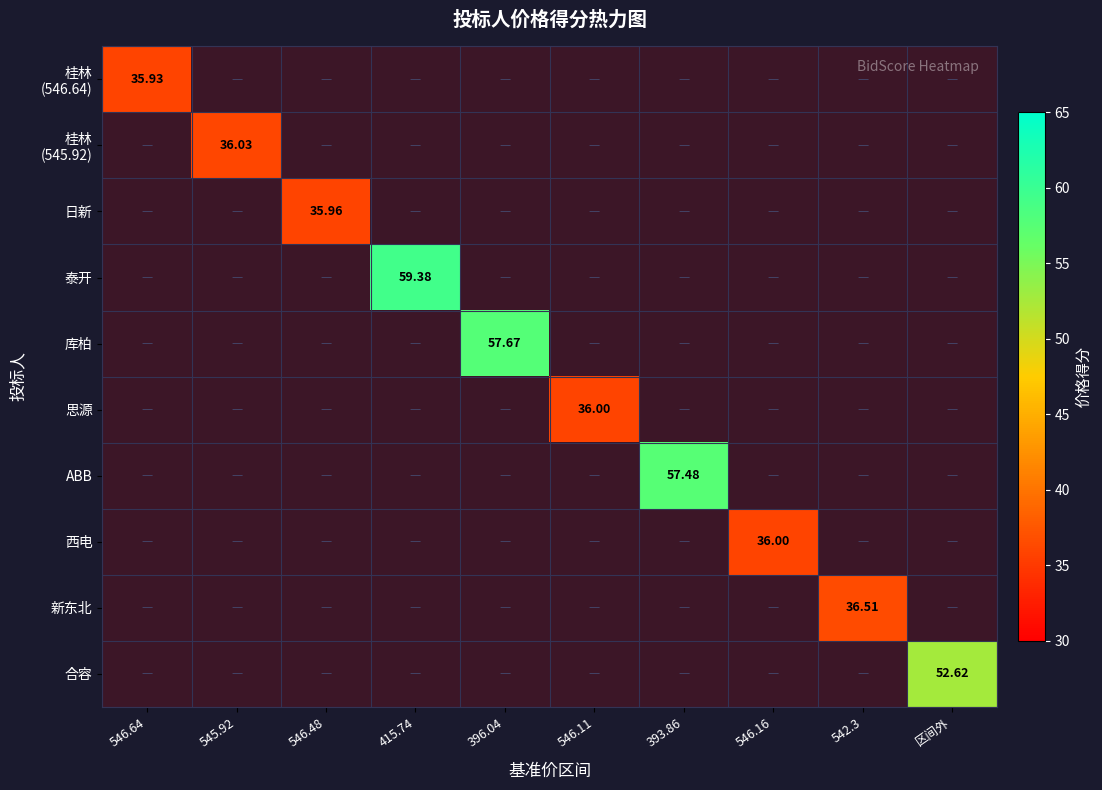

At which category does the chart reach its peak across all series?

415.74